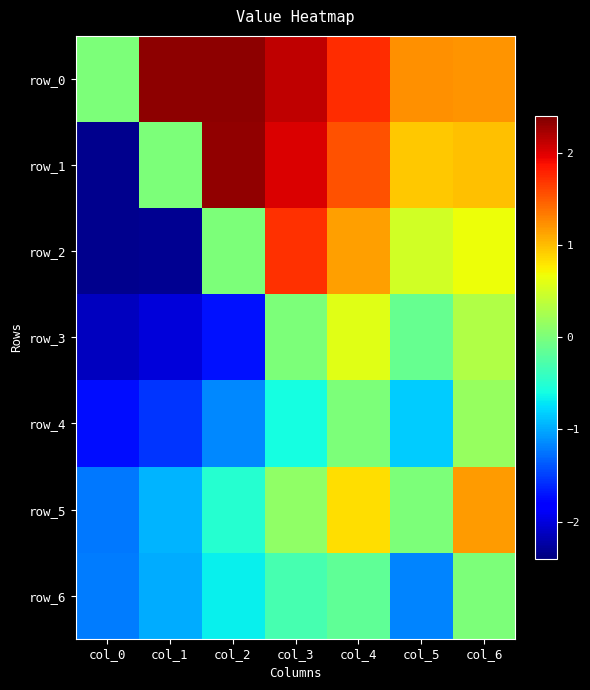

What is the spread (max minus min) of values at col_1?

4.7